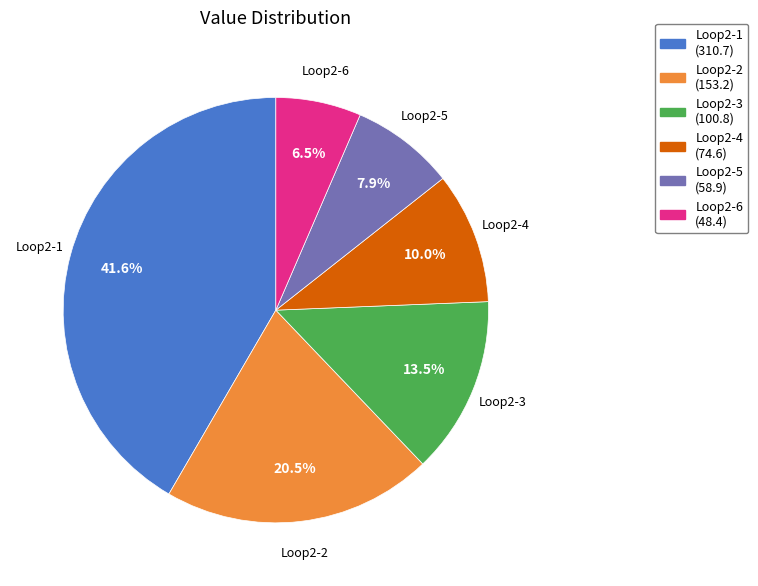

How much of the chart is everything except Loop2-3?

86.5%